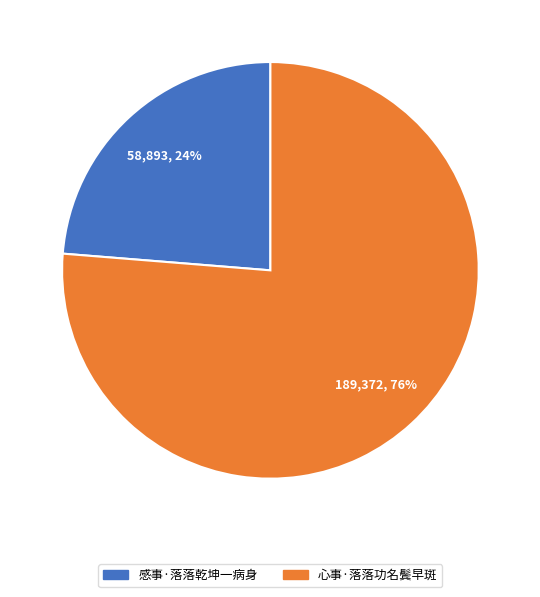

To the nearest percent, what percentage of the pie is 心事·落落功名鬓早斑?

76%